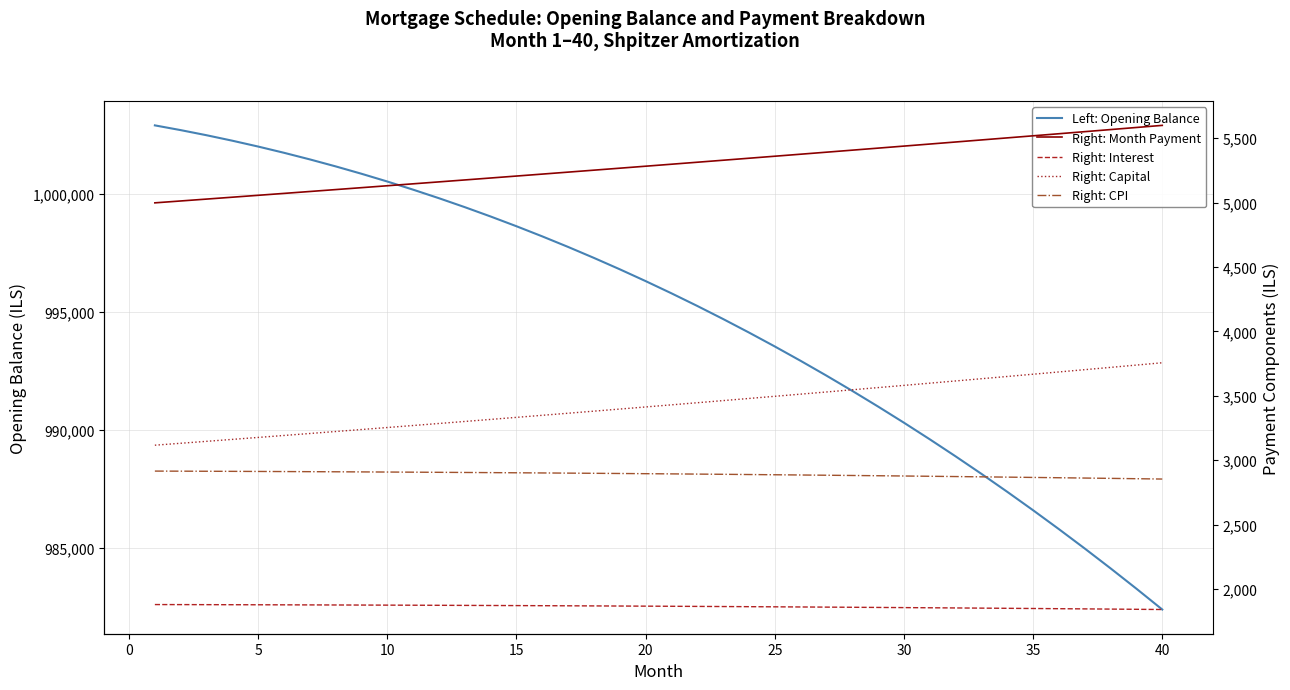

How many lines are shown in the chart?

5